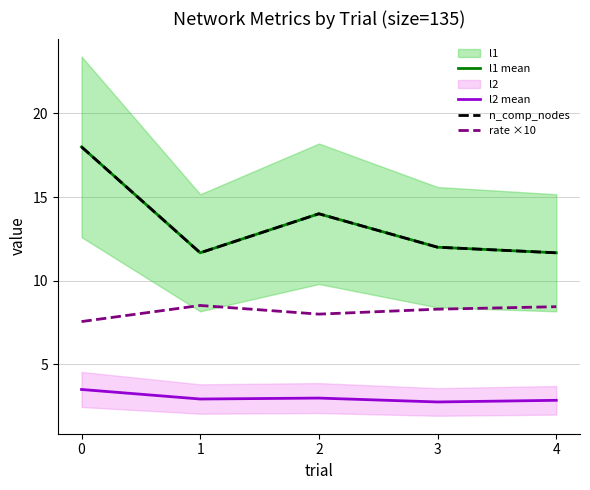

Which series has the largest range (max minus min)?

l1 mean